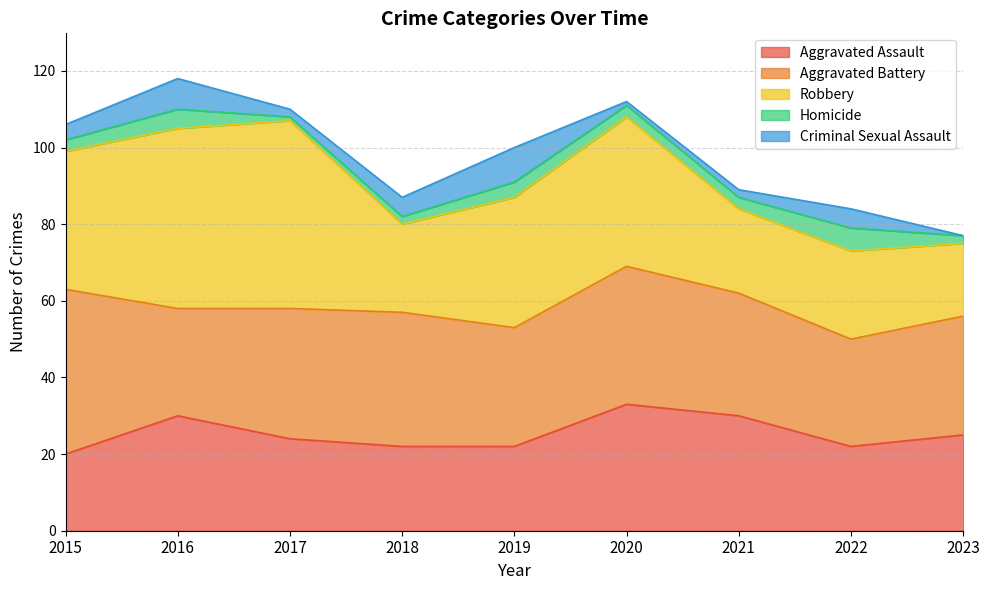

Which has a higher value, 2021 or 2016?

2021